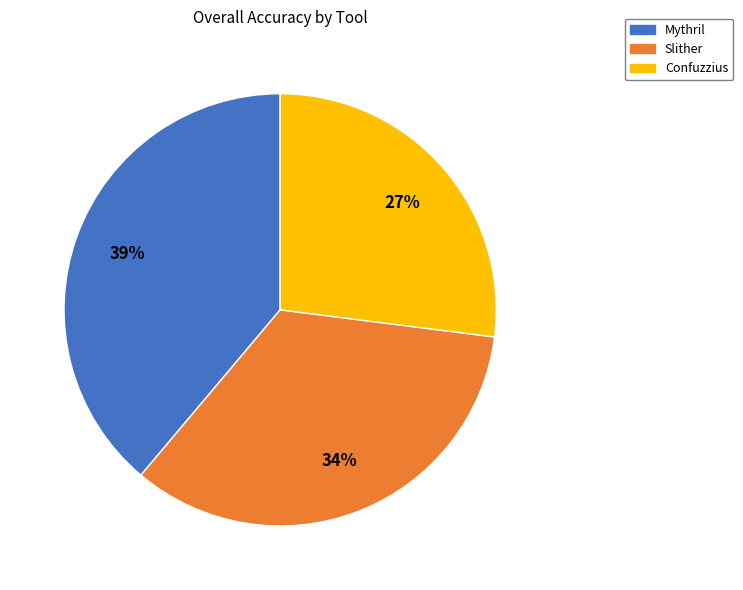

Rank the categories by value from highest to lowest.

Mythril, Slither, Confuzzius